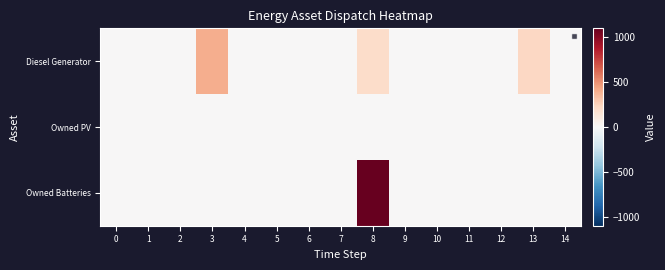

Reading right to left, transcribe all the data shown in this chart.

Diesel Generator: 14=0	13=227	12=0	11=0	10=0	9=0	8=200	7=0	6=0	5=0	4=0	3=400	2=0	1=0	0=0
Owned PV: 14=0	13=0	12=0	11=0	10=0	9=0	8=0	7=0	6=0	5=0	4=0	3=0	2=0	1=0	0=0
Owned Batteries: 14=0	13=0	12=0	11=0	10=0	9=0	8=1094	7=0	6=0	5=0	4=0	3=0	2=0	1=0	0=0